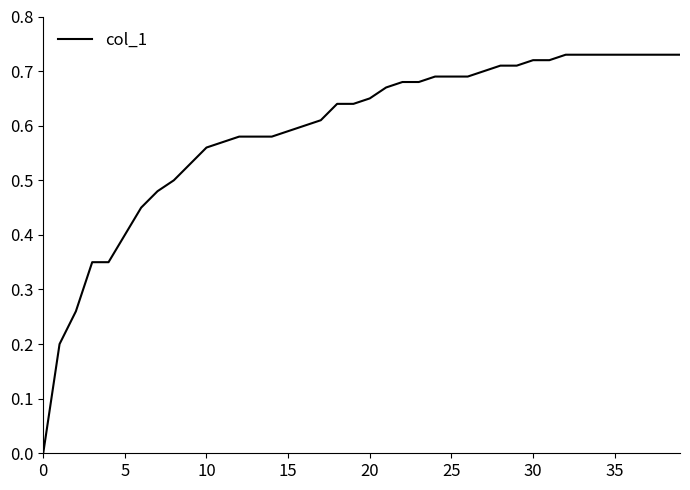

Does the chart display data point markers on the line(s)?

No